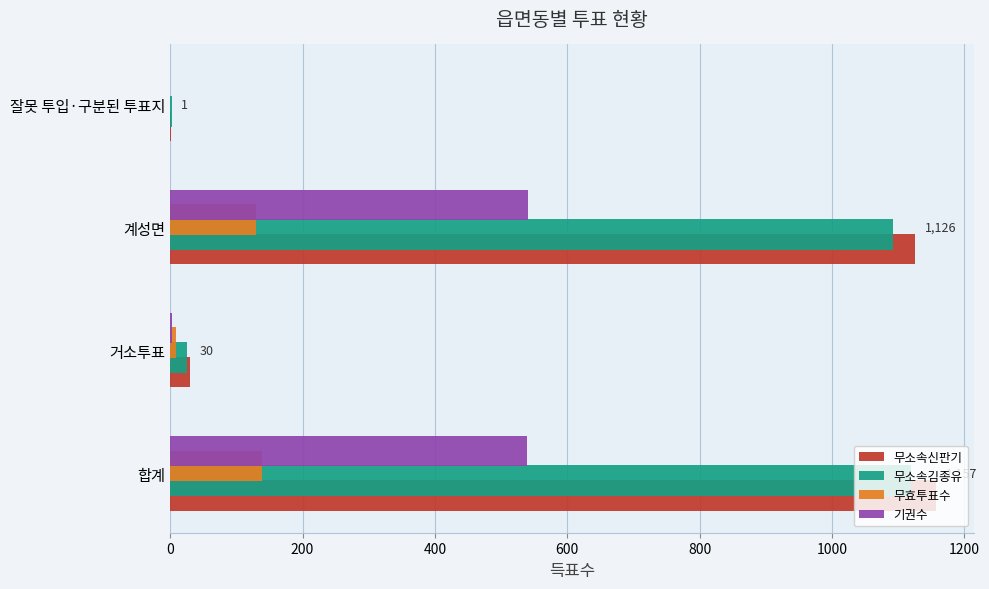

Between 합계 and 거소투표, which series saw the biggest shift?

무소속신판기